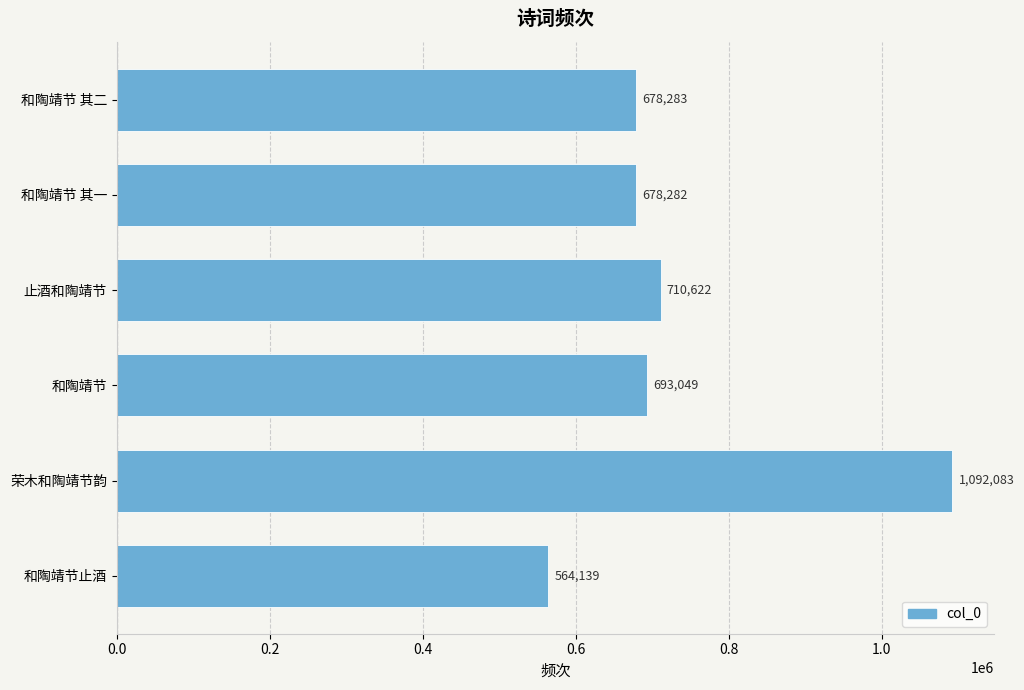

At which category does the chart reach its peak across all series?

荣木和陶靖节韵